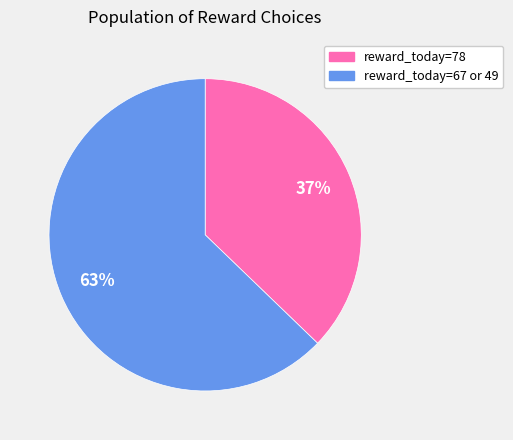

To the nearest percent, what is the average slice percentage?

50%